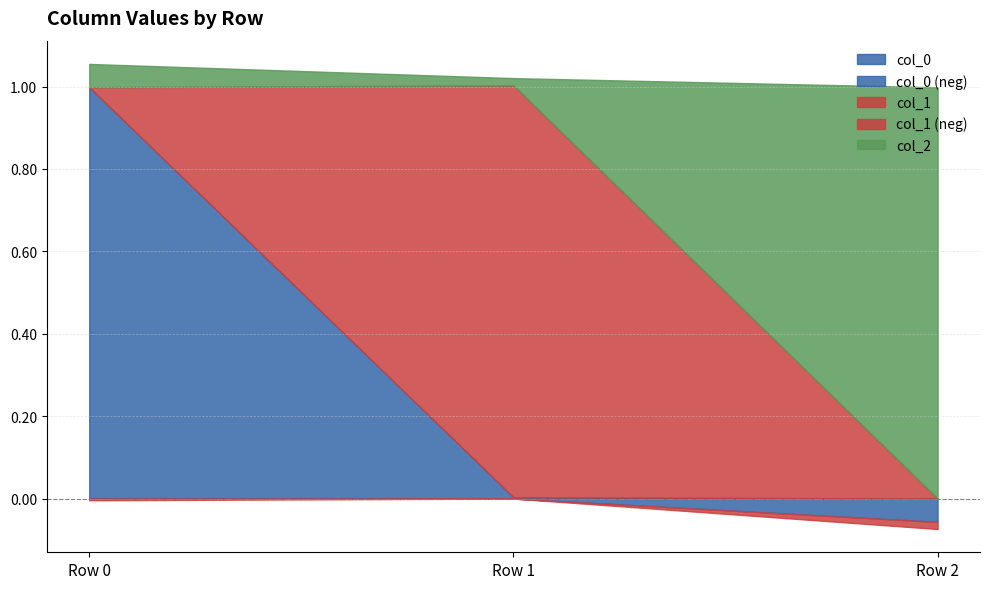

How many values in col_1 are below zero?

2